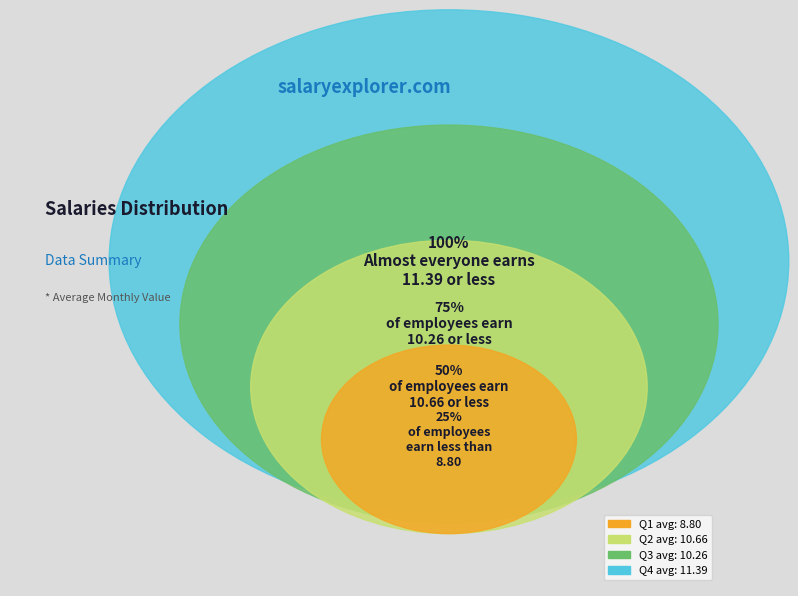

Does 13.14834752061583 account for over 50% of the chart?

No